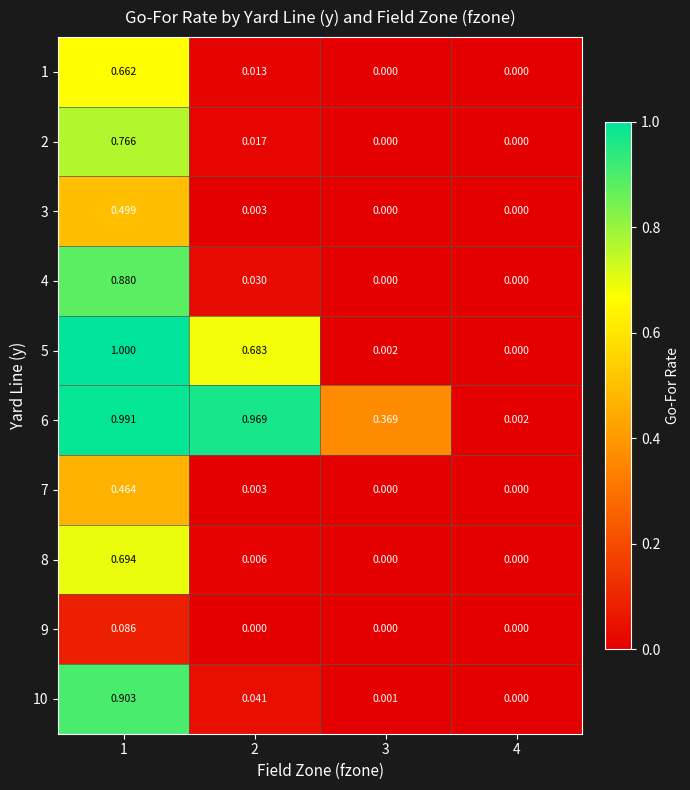

How many positive values does the 9 series have?

1